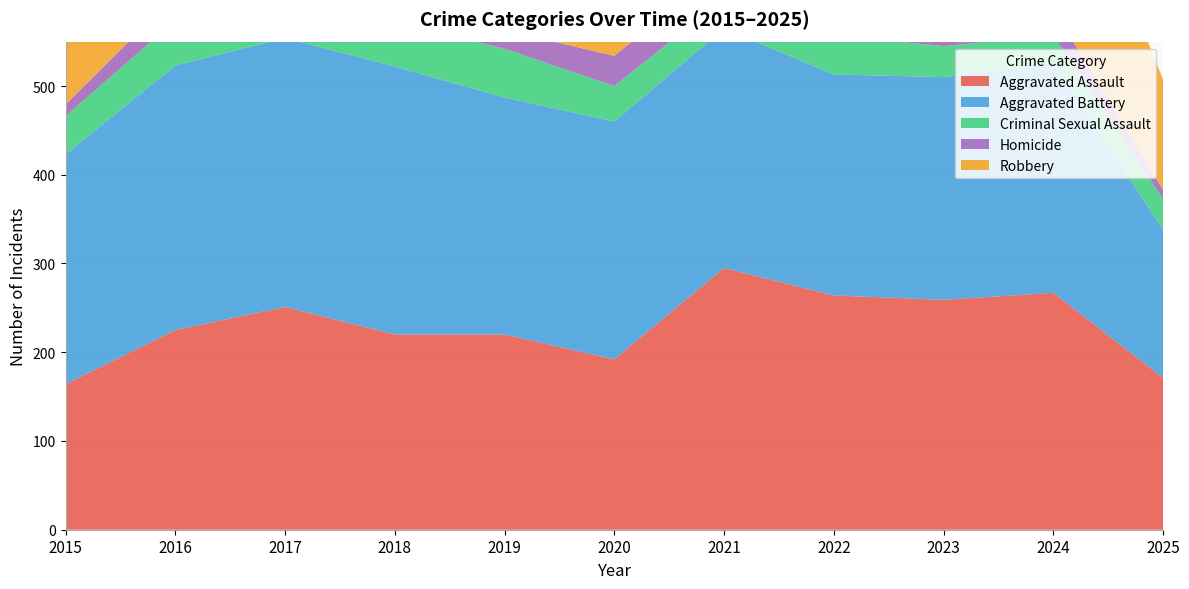

Reading right to left, list all the values displayed in this chart.

Aggravated Assault: 2025=171	2024=267	2023=259	2022=264	2021=295	2020=192	2019=220	2018=220	2017=251	2016=225	2015=164
Aggravated Battery: 2025=167	2024=259	2023=251	2022=249	2021=270	2020=268	2019=267	2018=302	2017=303	2016=298	2015=259
Criminal Sexual Assault: 2025=35	2024=31	2023=35	2022=44	2021=33	2020=40	2019=55	2018=51	2017=41	2016=51	2015=43
Homicide: 2025=10	2024=30	2023=23	2022=35	2021=38	2020=34	2019=21	2018=23	2017=27	2016=28	2015=13
Robbery: 2025=124	2024=230	2023=257	2022=227	2021=175	2020=174	2019=263	2018=302	2017=356	2016=381	2015=372